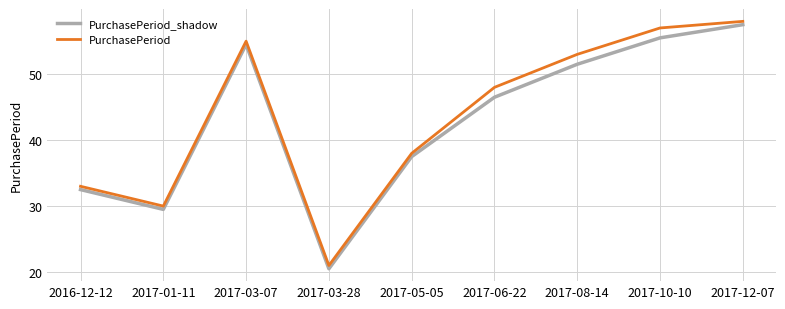

True or false: PurchasePeriod_shadow and PurchasePeriod intersect in this chart.

False